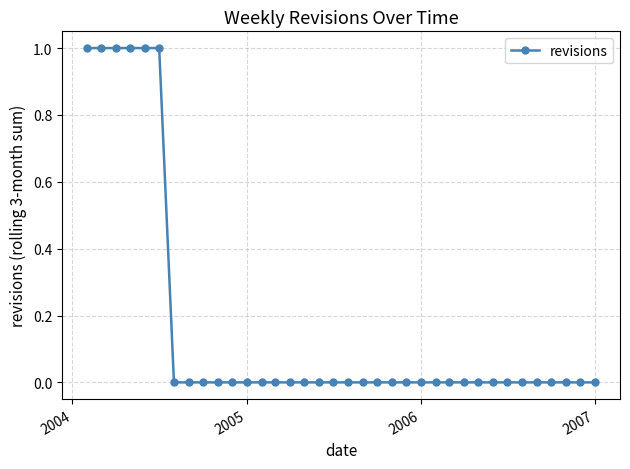

What is the sum of all values?

6